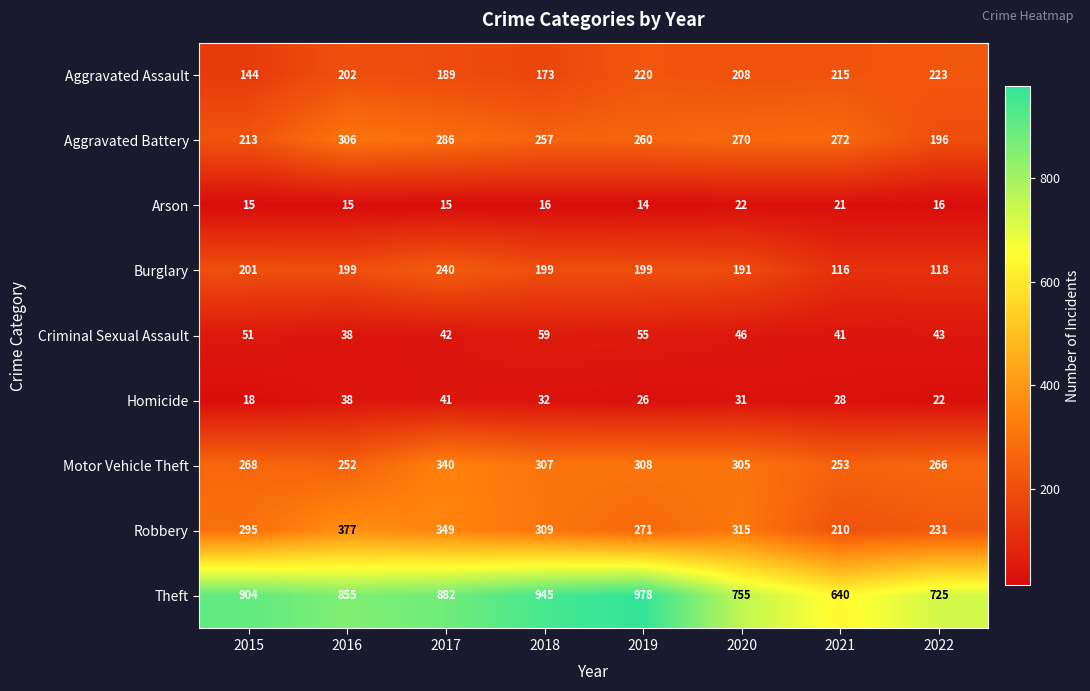

Which series has the widest spread of values?

Theft